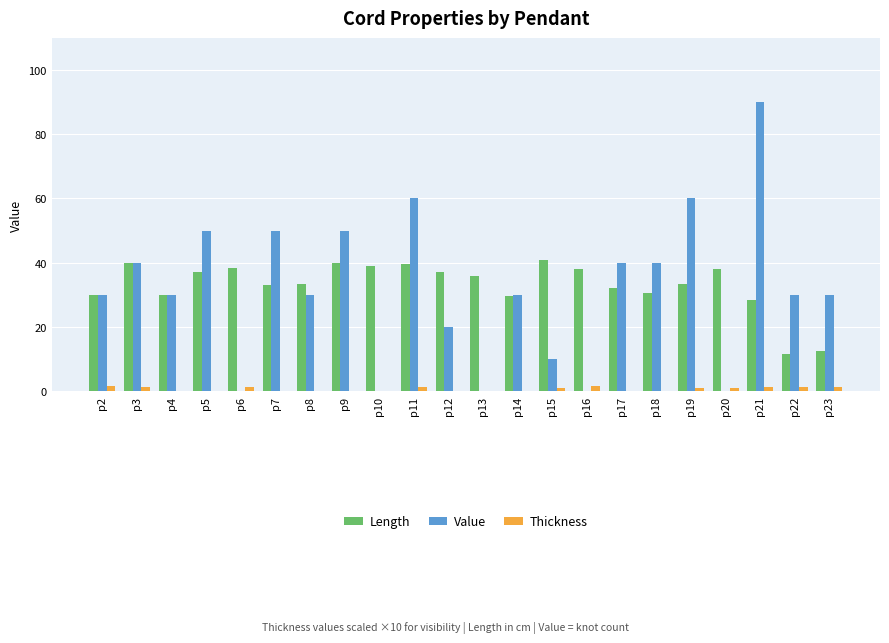

The Value series shows 30.0 at p22. True or false?

True